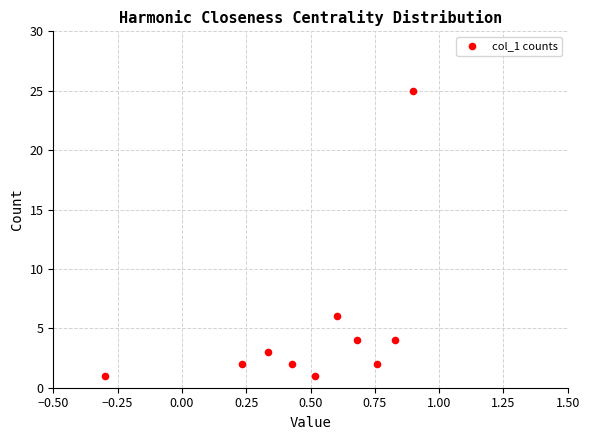

What Y value in the scatter plot is closest to 13?

6